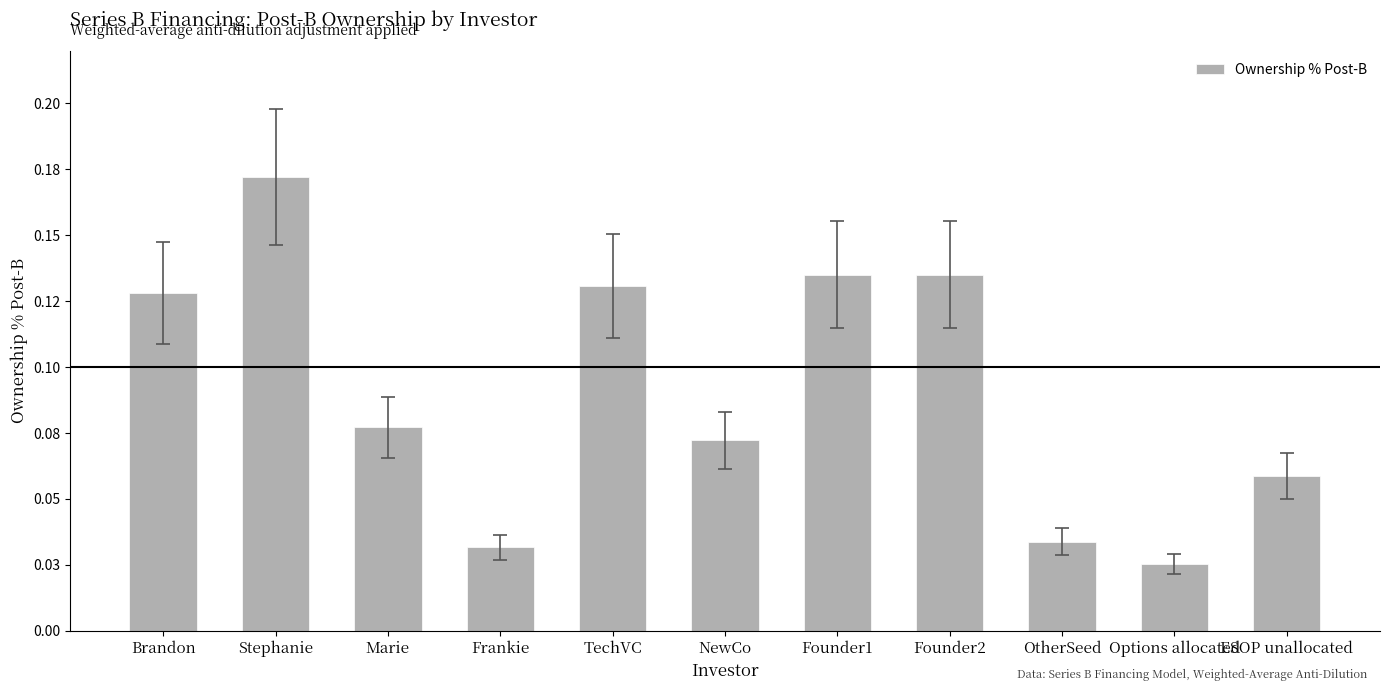

Between TechVC and Frankie, which is larger?

TechVC